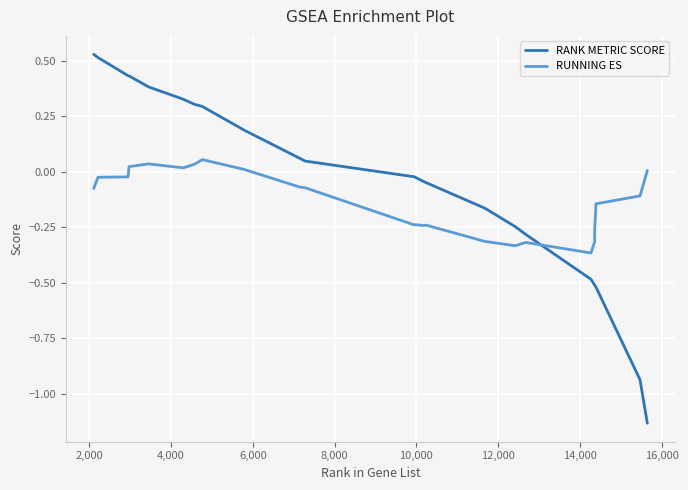

True or false: RUNNING ES and RANK METRIC SCORE intersect in this chart.

True